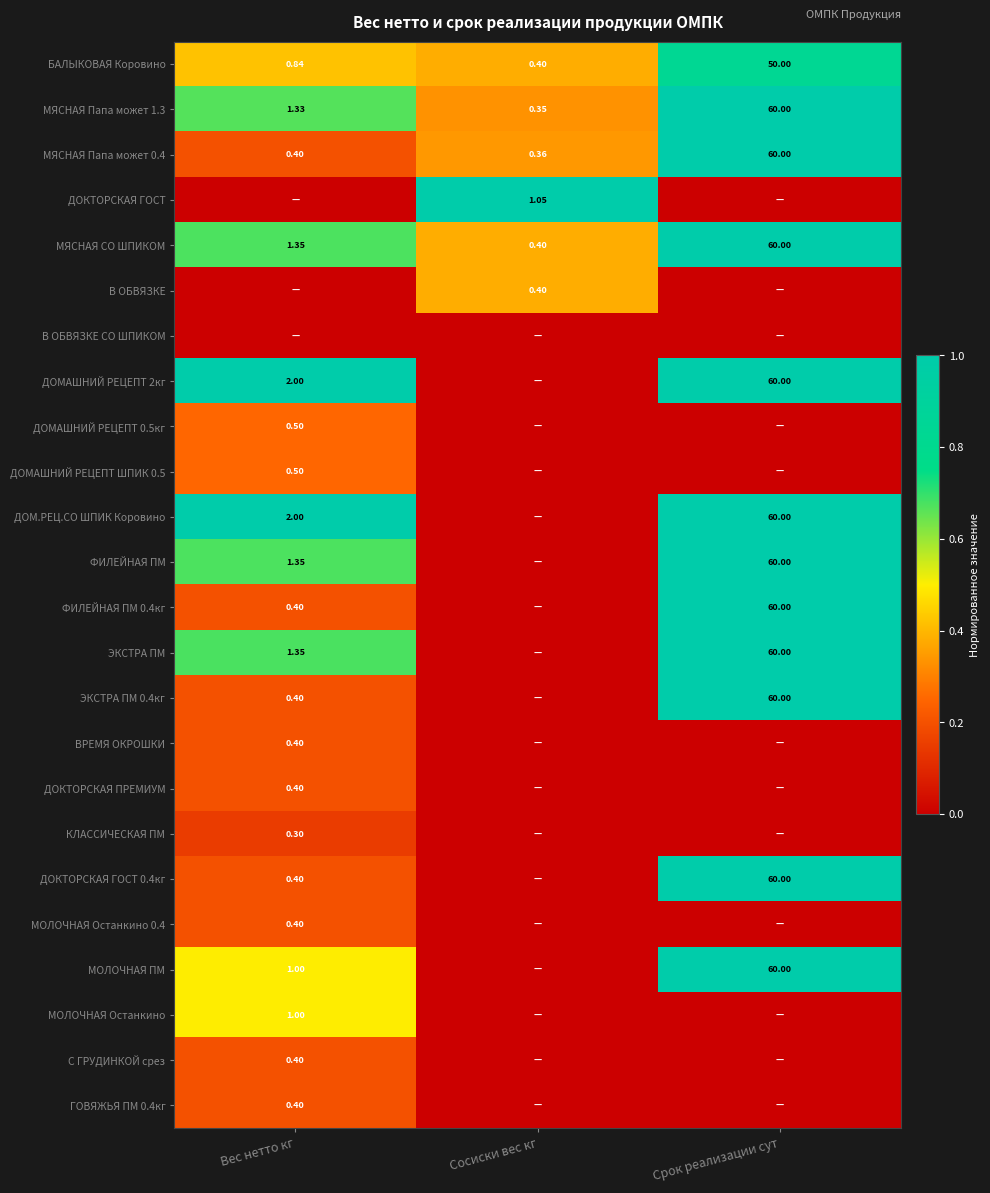

At how many categories does at least one series exceed 0?

3